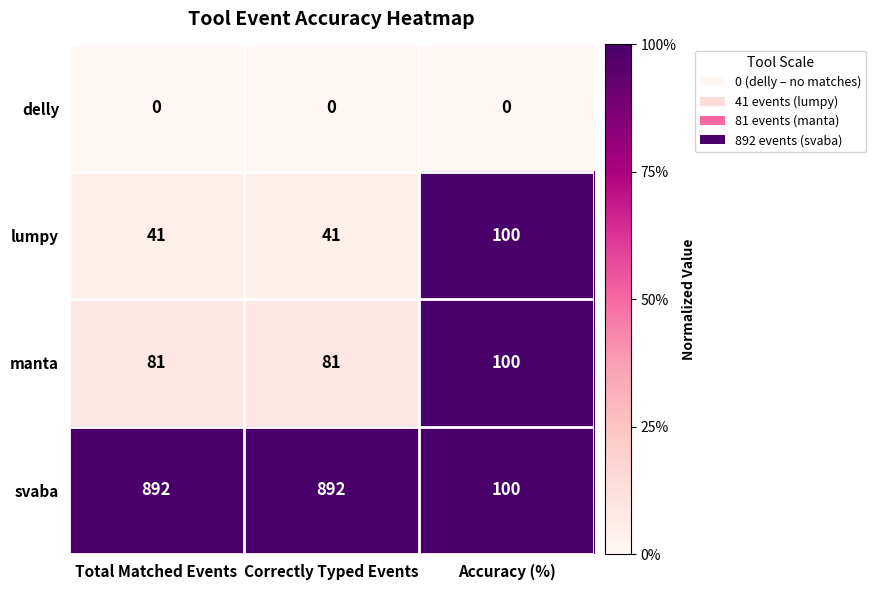

Count the number of categories in the chart.

3